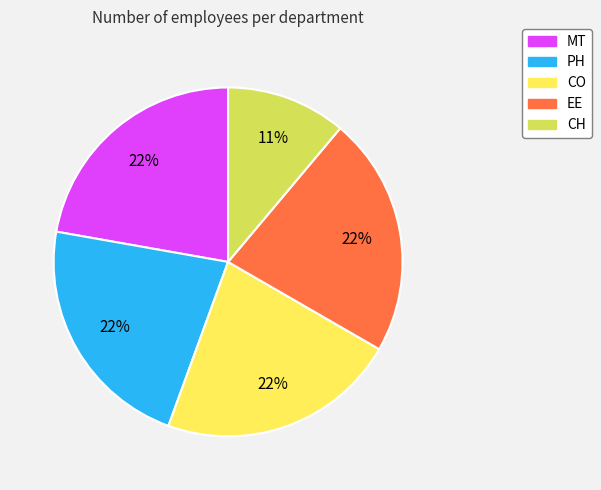

What is the ratio of the value at CH to the value at MT?

0.5